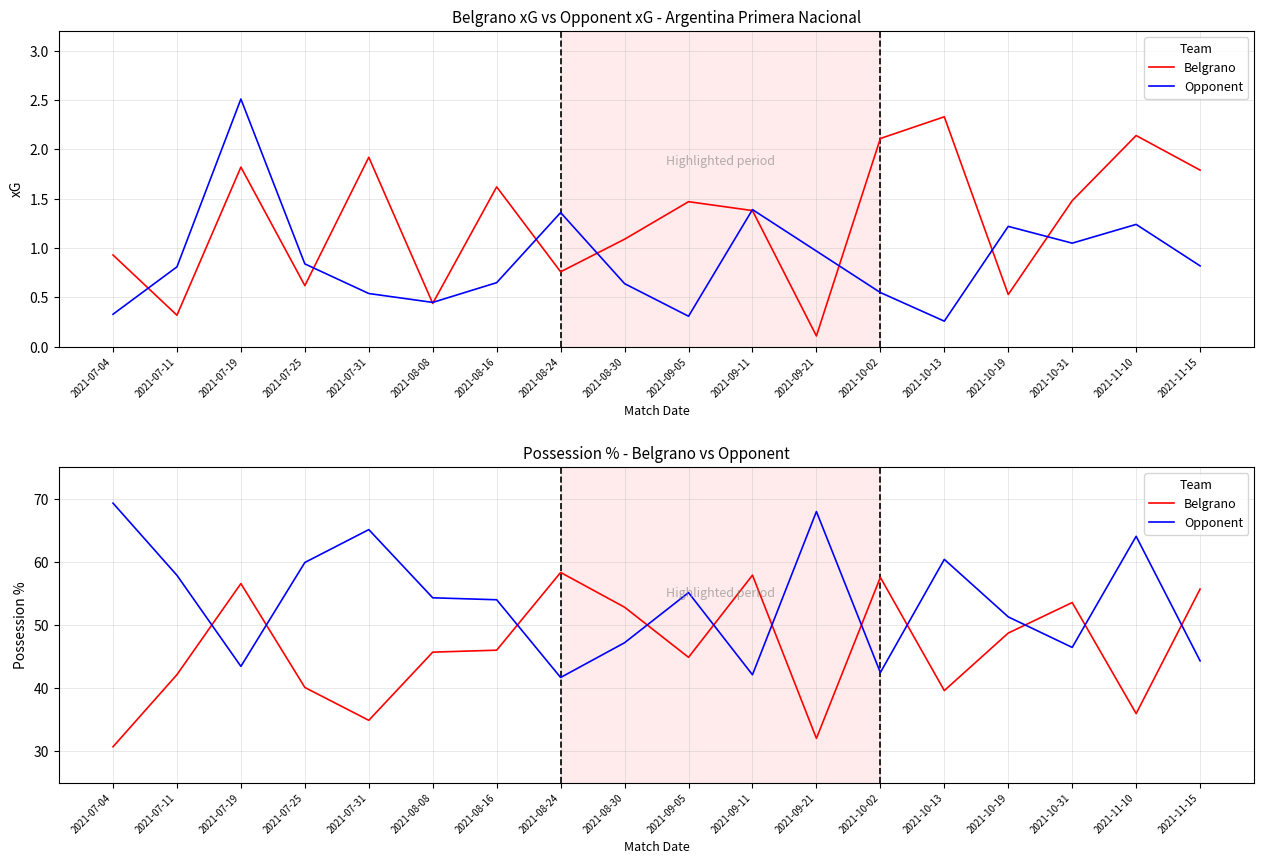

In Opponent, how many points are higher than both neighbors (excluding endpoints)?

5